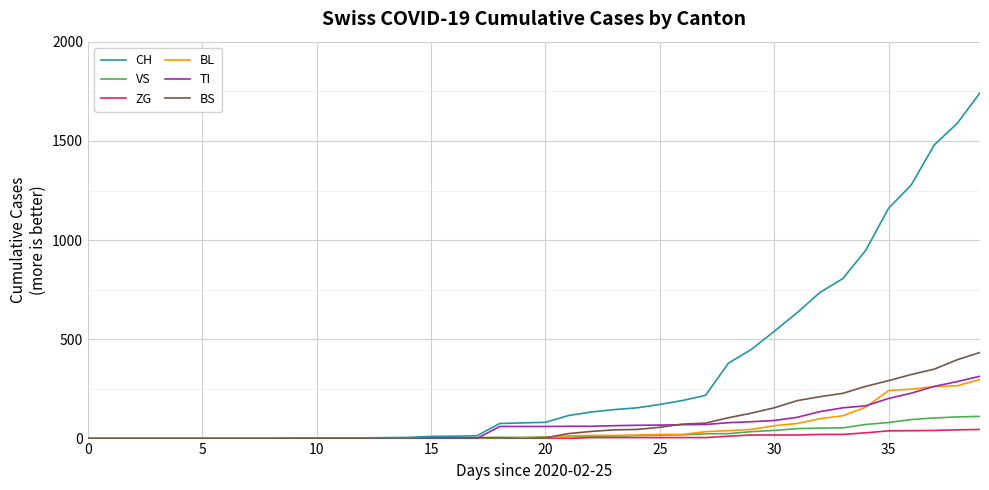

Which series has the largest total across all categories?

CH